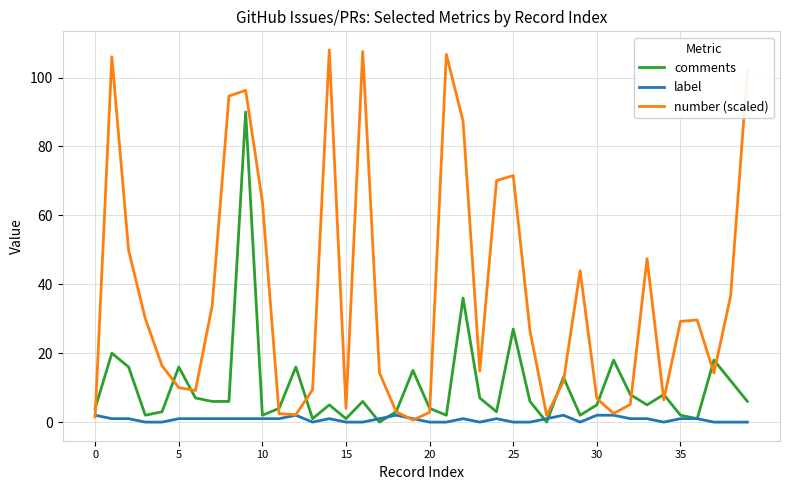

Rank the series by their average value, from lowest to highest.

label, comments, number (scaled)